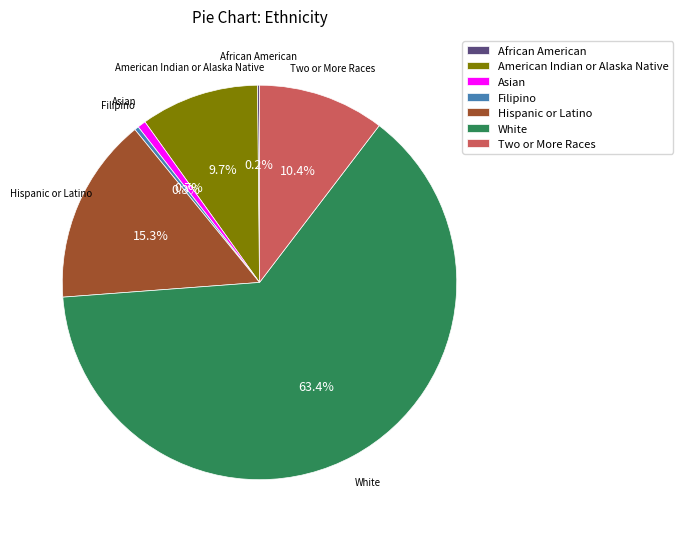

Is there a majority slice in this chart?

Yes